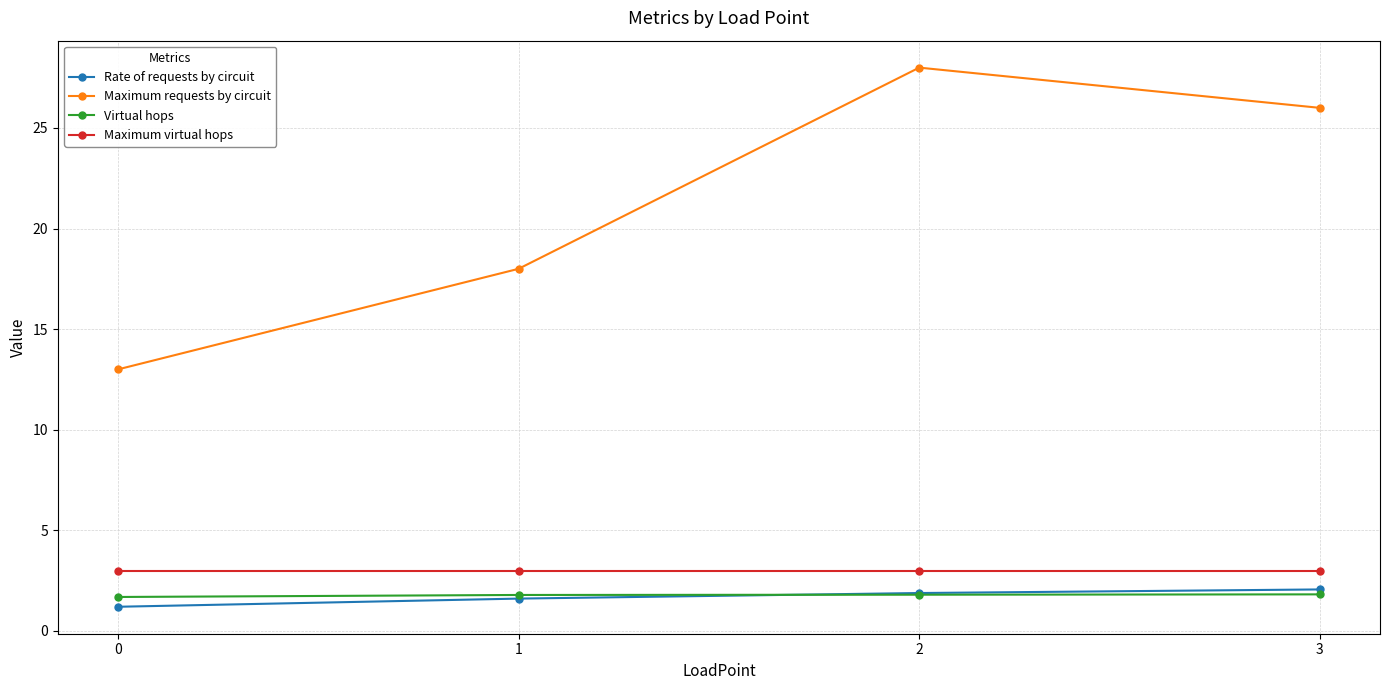

What is the difference between the highest and lowest values at 3?

24.2